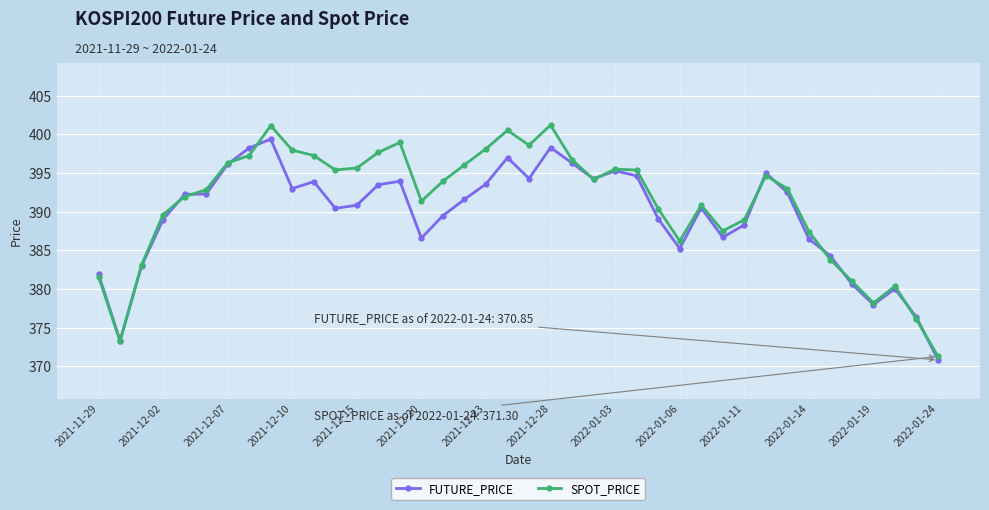

What is the difference between the maximum and second lowest values in the SPOT_PRICE series?

28.0